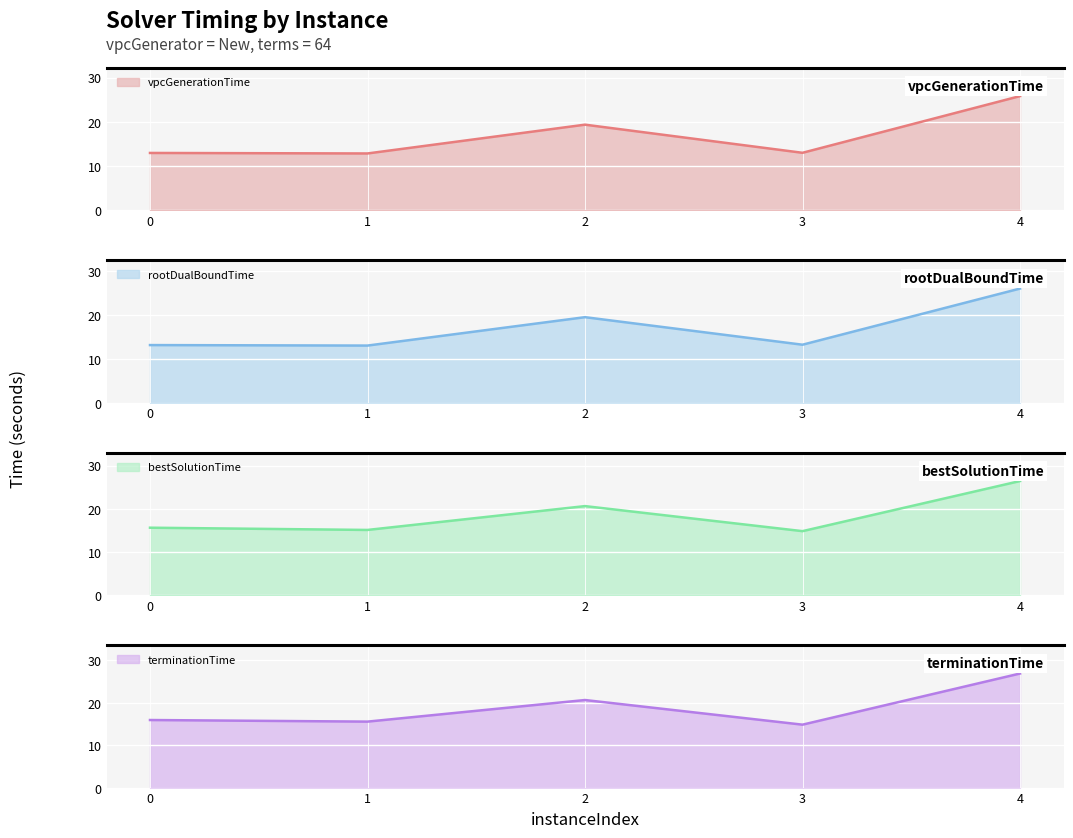

What is the difference between the vpcGenerationTime values at 1 and 4?

13.0